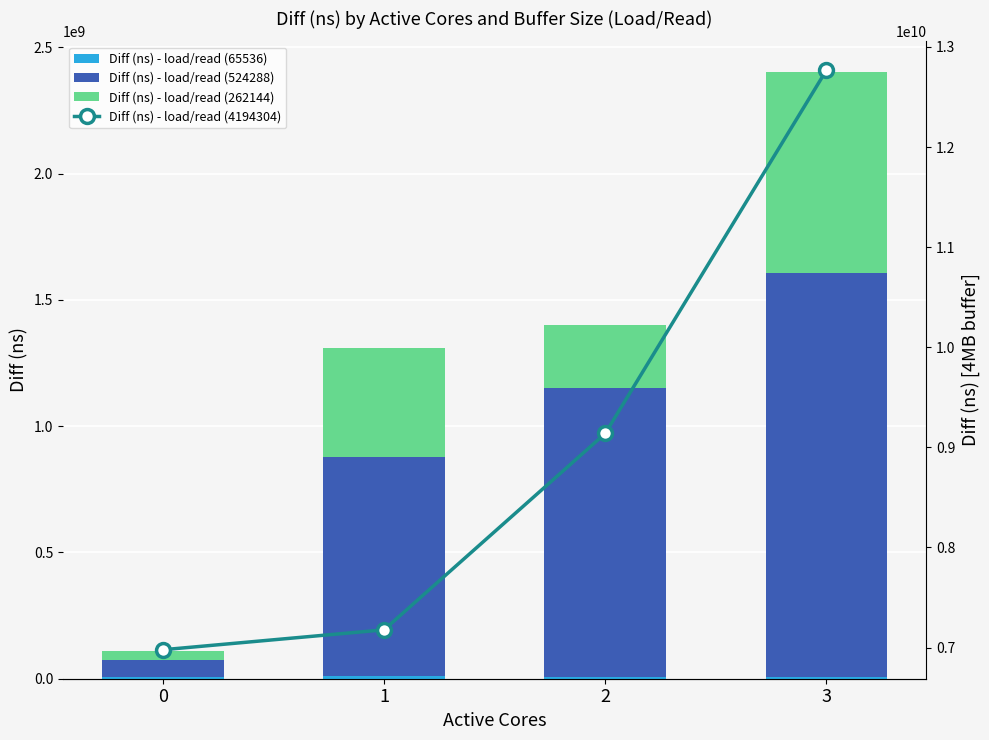

Rank the series at 3 from highest to lowest value.

Diff (ns) - load/read (4194304), Diff (ns) - load/read (524288), Diff (ns) - load/read (262144), Diff (ns) - load/read (65536)